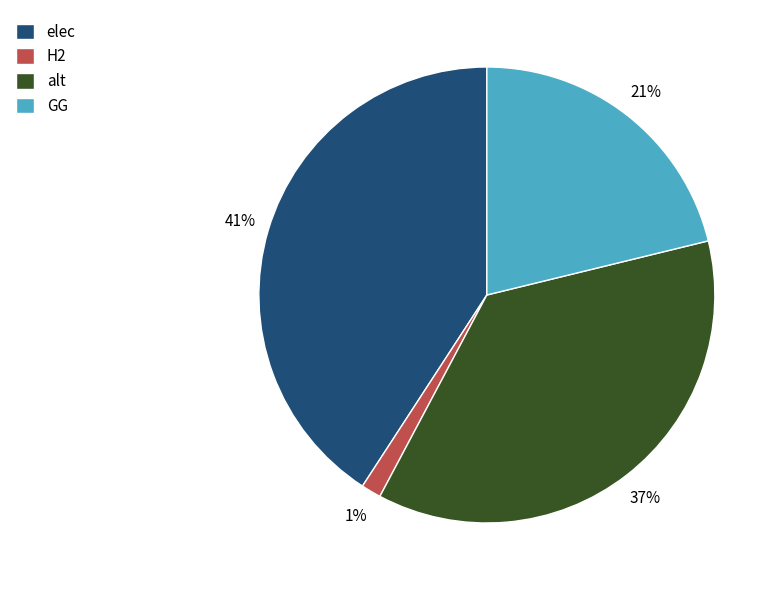

What is the ratio of the value at elec to the value at alt?

1.1